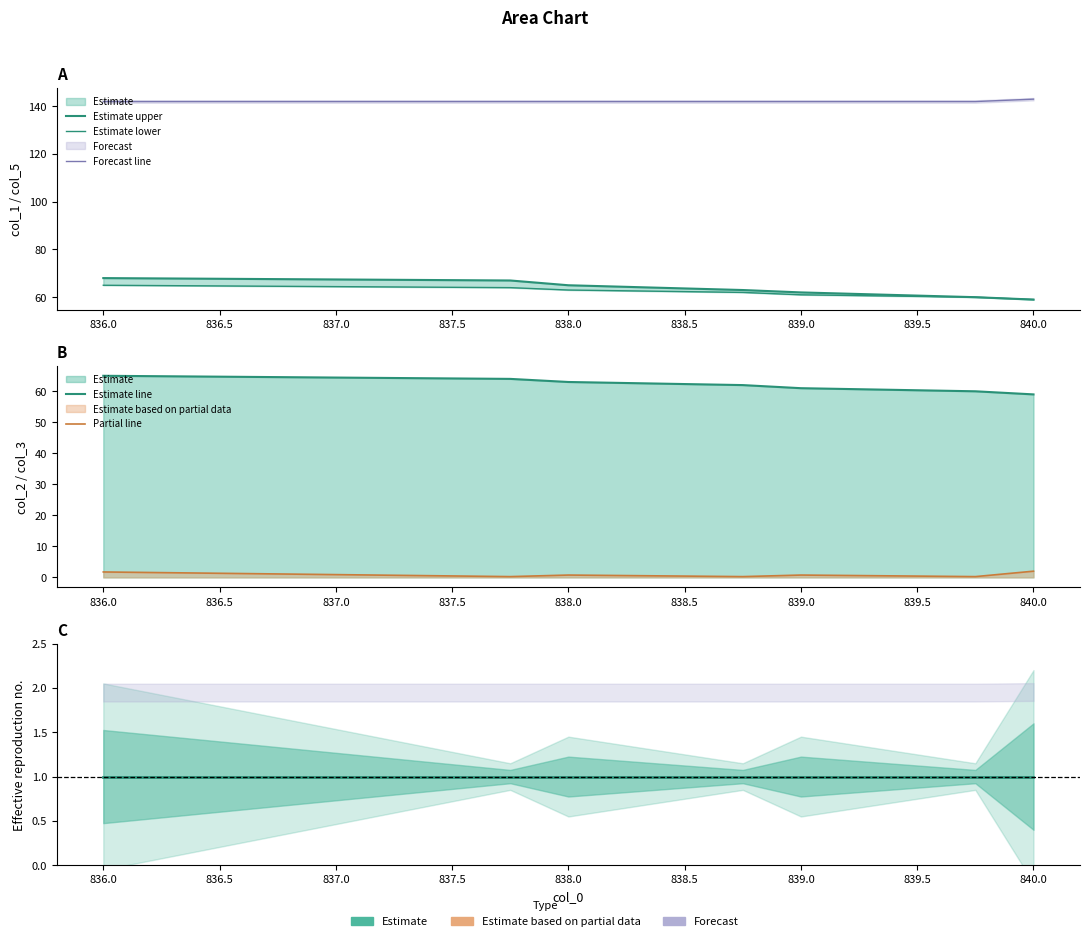

What is the difference between the col_2 values at 838.75 and 839.0?

1.0